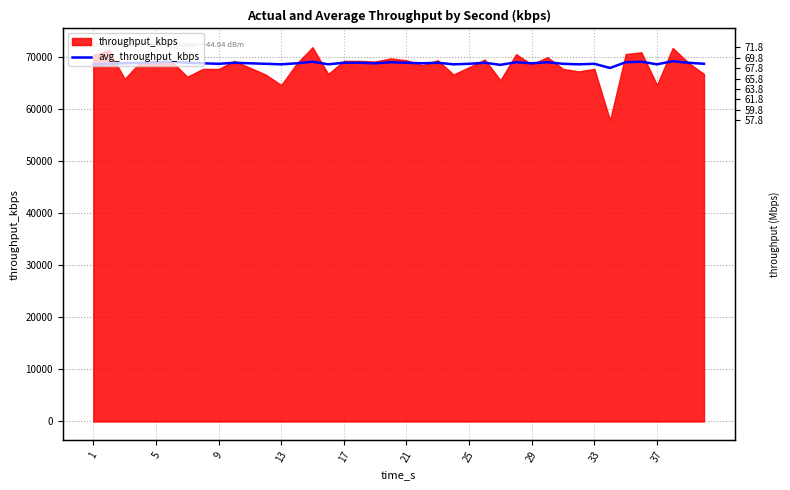

How many lines are shown in the chart?

1